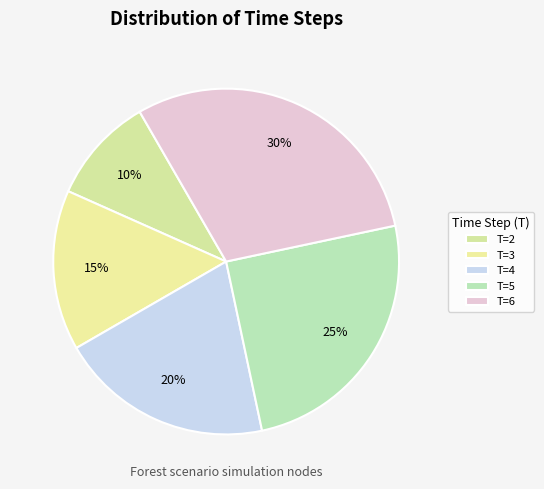

How many slices are in this pie chart?

5